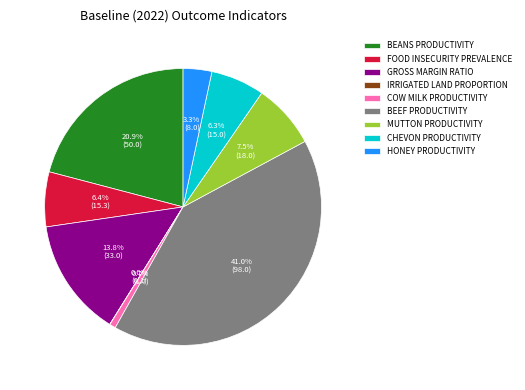

Which slice is the largest?

BEEF PRODUCTIVITY